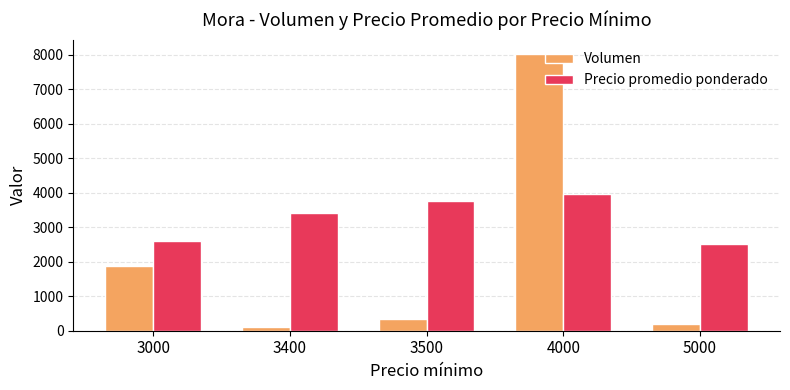

Which series has the largest range (max minus min)?

Volumen